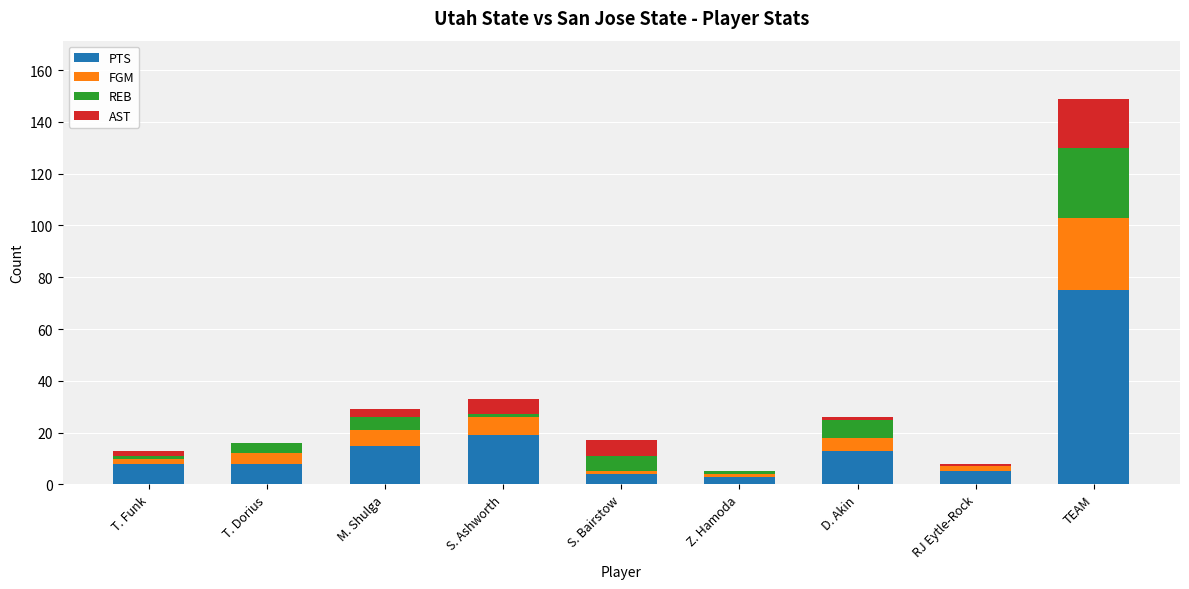

At which category is the sum across all series the highest?

TEAM